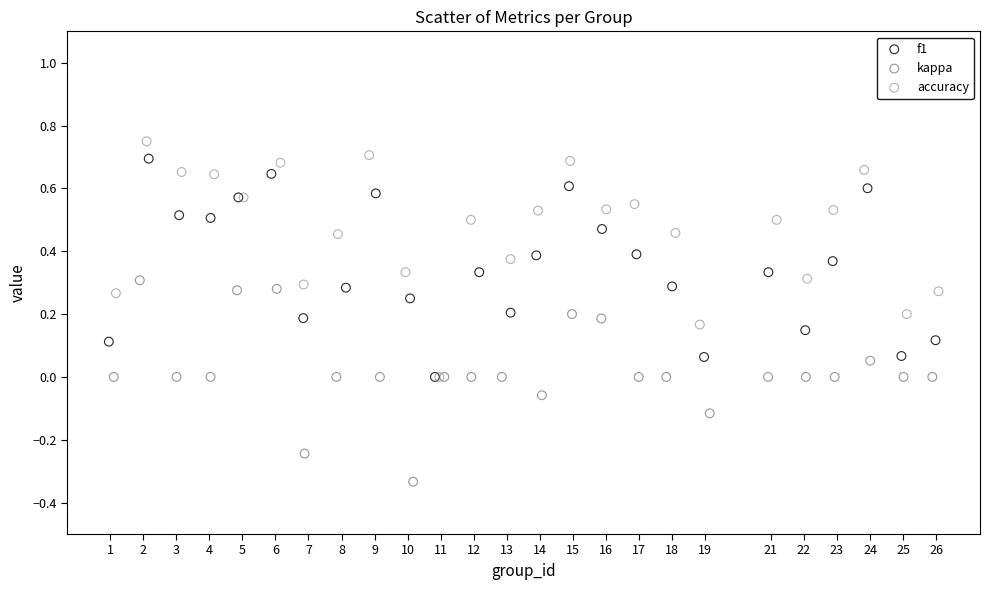

Which series contains the lowest Y value?

kappa